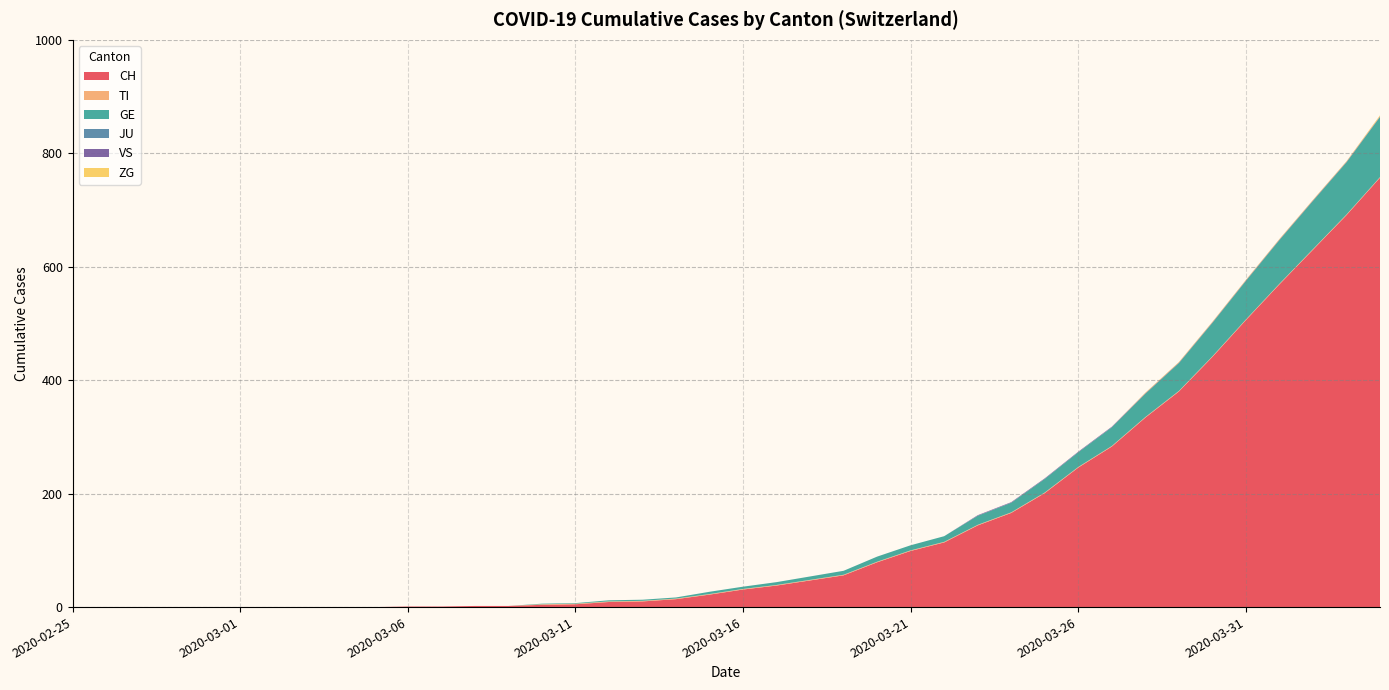

Reading right to left, transcribe all the data shown in this chart.

CH: 757	691	630	569	506	441	380	334	283	246	201	166	144	114	99	79	56	47	38	31	22	14	10	9	5	4	2	2	1	1	0	0	0	0	0	0	0	0	0	0
TI: 1	1	1	1	1	1	1	1	1	1	1	1	1	1	1	1	1	1	1	1	1	1	1	1	1	1	0	0	0	0	0	0	0	0	0	0	0	0	0	0
GE: 106	92	85	77	68	59	49	41	33	26	24	17	16	10	9	9	7	6	5	4	4	2	2	2	1	1	0	0	0	0	0	0	0	0	0	0	0	0	0	0
JU: 0	0	0	0	0	0	0	0	0	0	0	0	0	0	0	0	0	0	0	0	0	0	0	0	0	0	0	0	0	0	0	0	0	0	0	0	0	0	0	0
VS: 1	1	1	1	1	1	1	1	1	1	1	1	1	0	0	0	0	0	0	0	0	0	0	0	0	0	0	0	0	0	0	0	0	0	0	0	0	0	0	0
ZG: 2	1	1	1	1	1	1	1	0	0	0	0	0	0	0	0	0	0	0	0	0	0	0	0	0	0	0	0	0	0	0	0	0	0	0	0	0	0	0	0